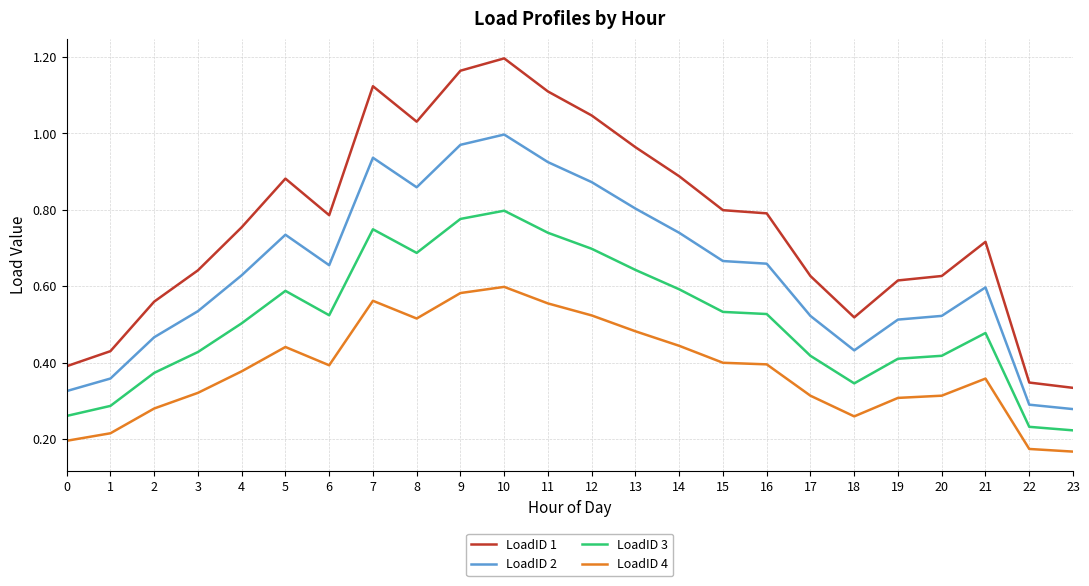

True or false: LoadID 1 and LoadID 2 intersect in this chart.

False